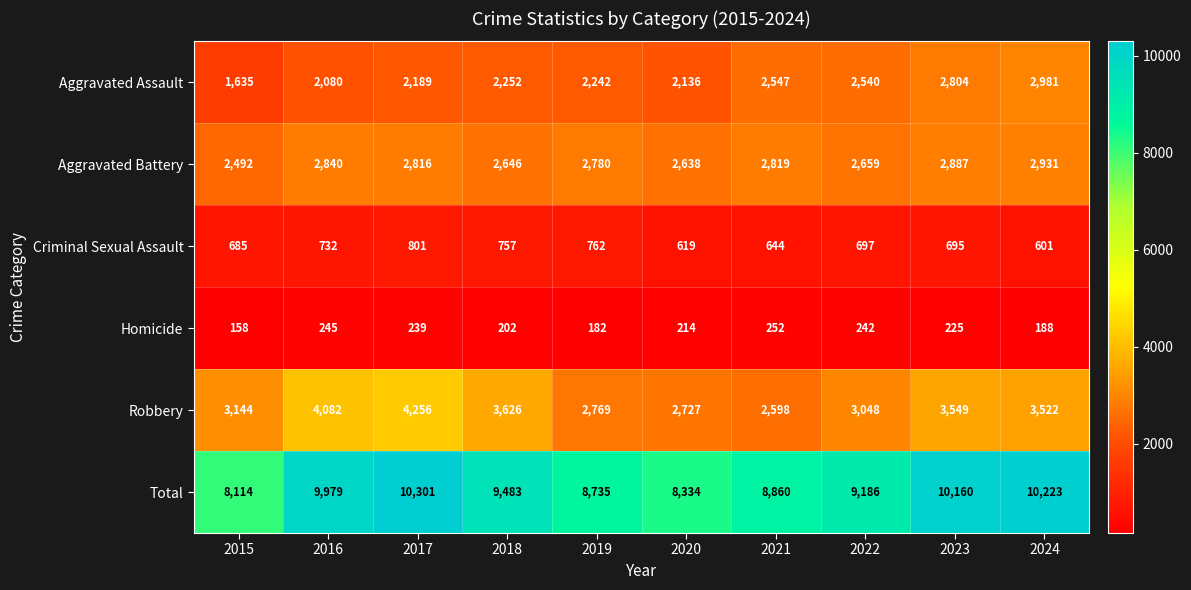

What is the sum of the Homicide values at 2017 and 2022?

481